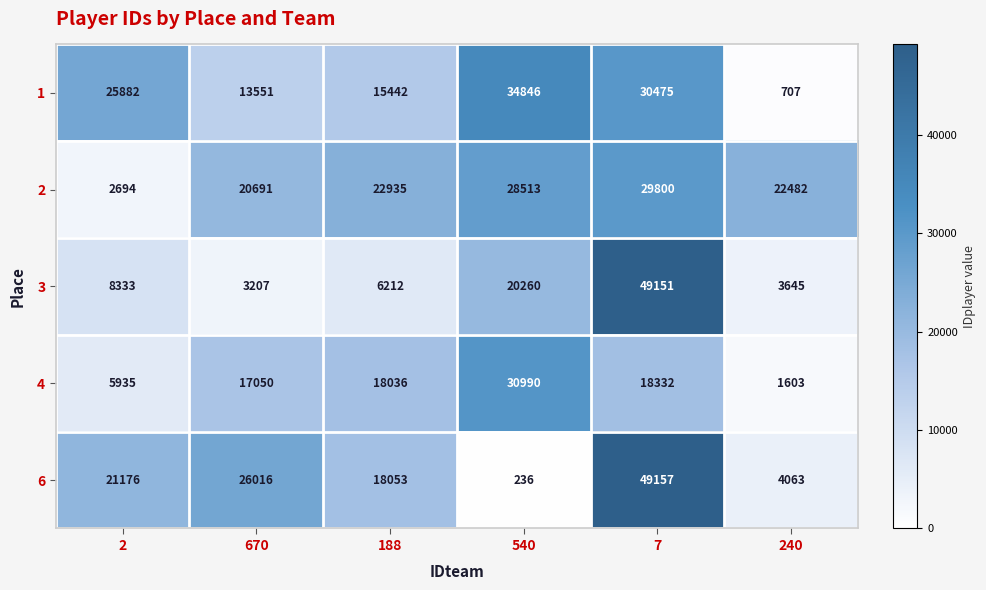

At how many categories does at least one series exceed 5880?

6